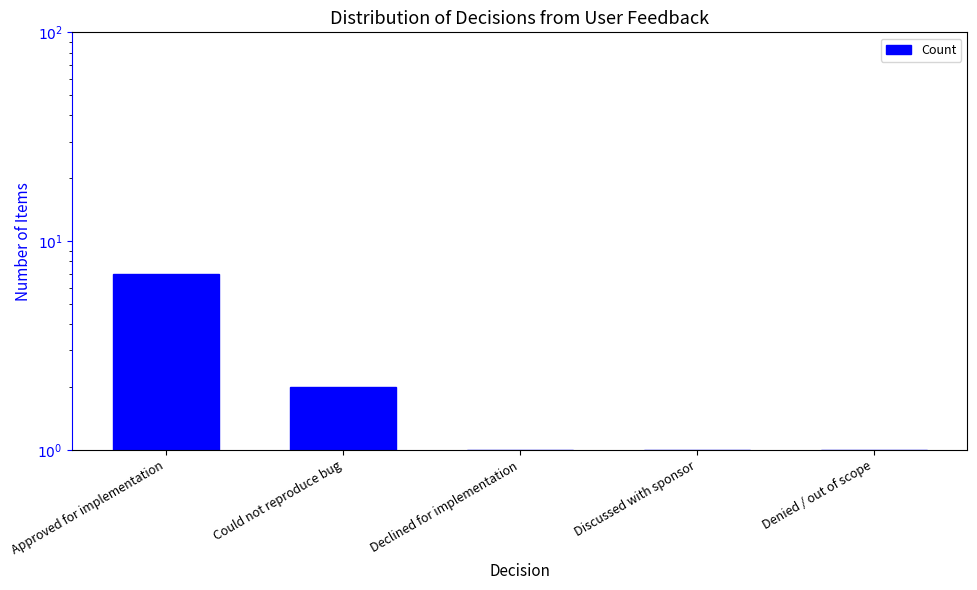

Are the bars horizontal?

No